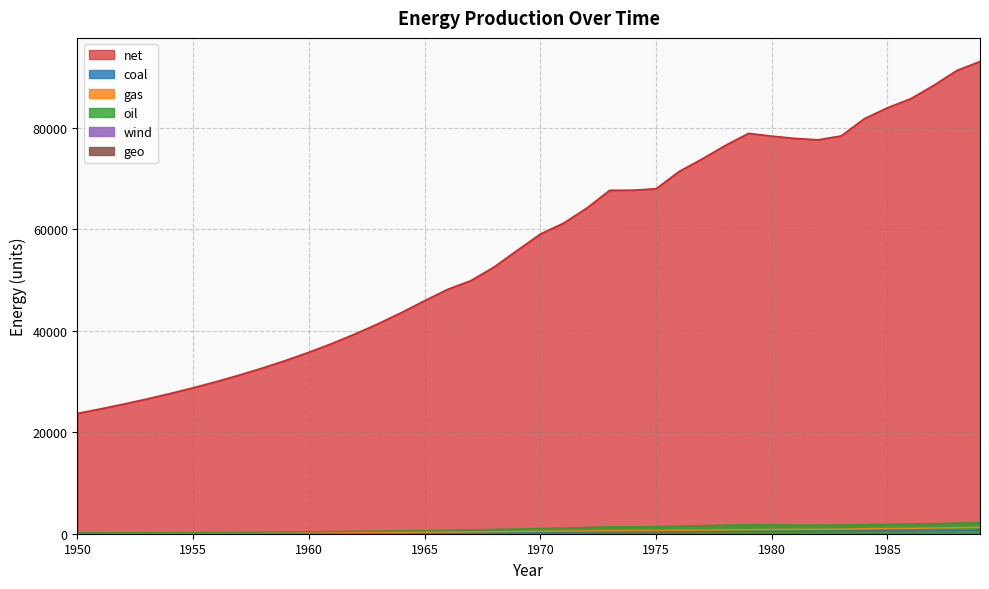

At how many categories does at least one series exceed 13186?

40